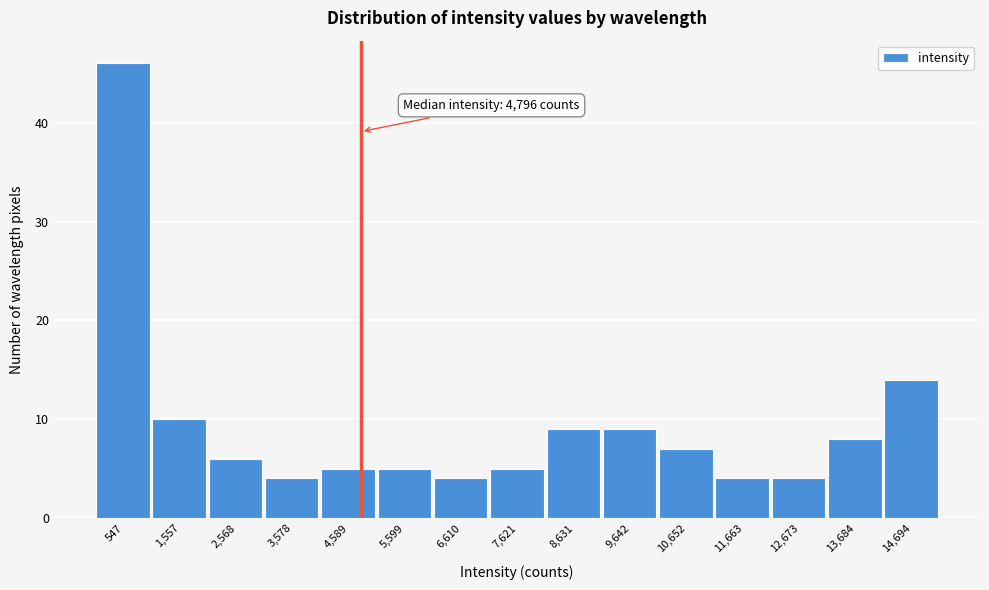

Over which range of the x-axis is the bar tallest?

0 to 1000